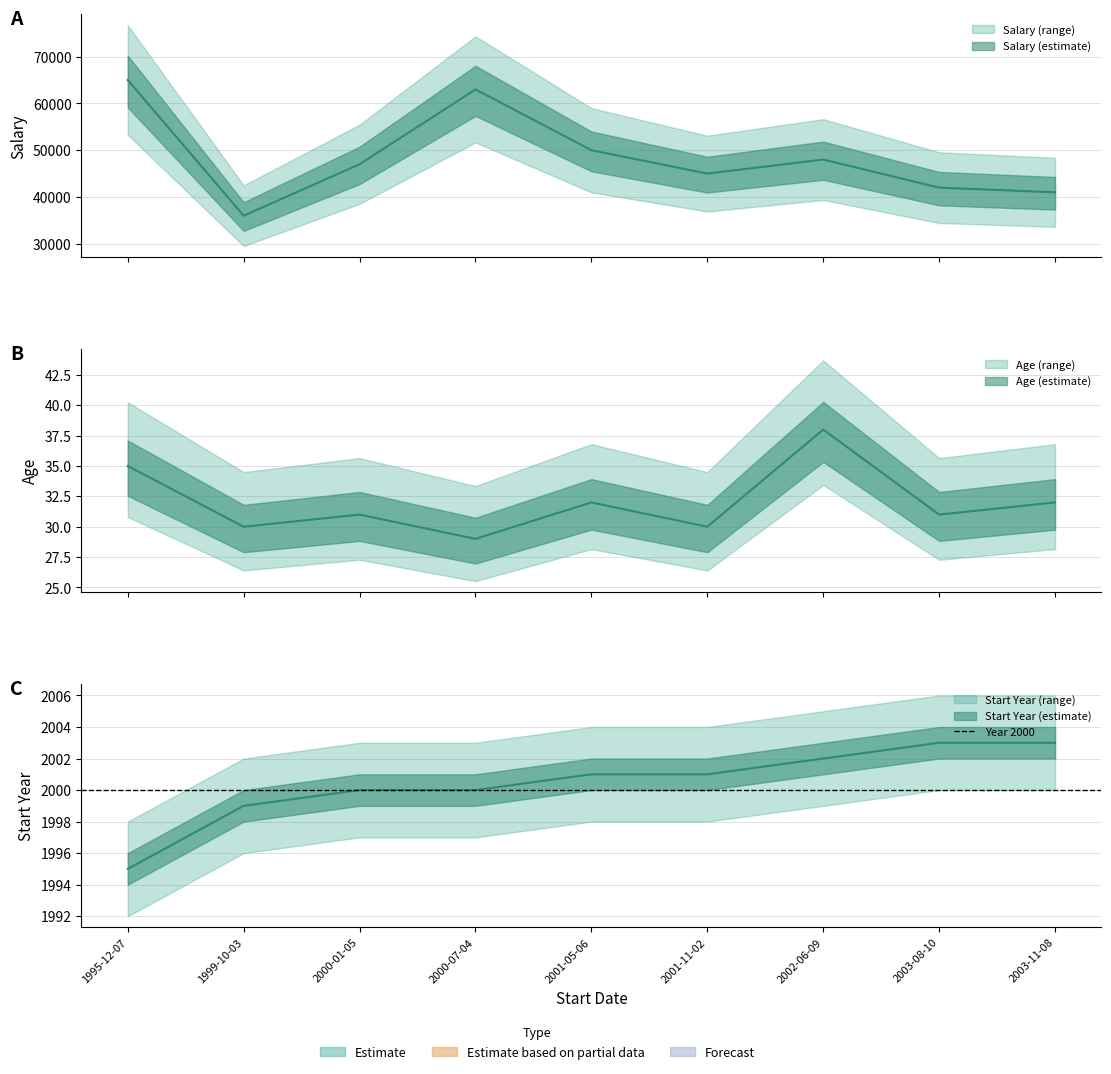

What is the total value across all series at 2001-05-06?

52033